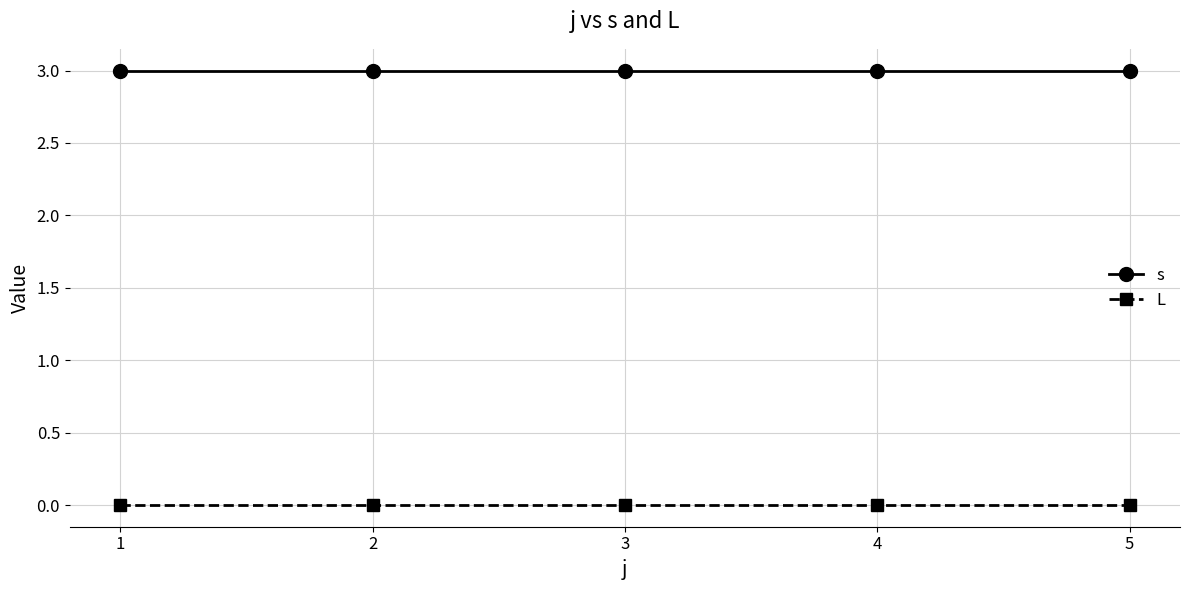

True or false: L and s intersect in this chart.

False